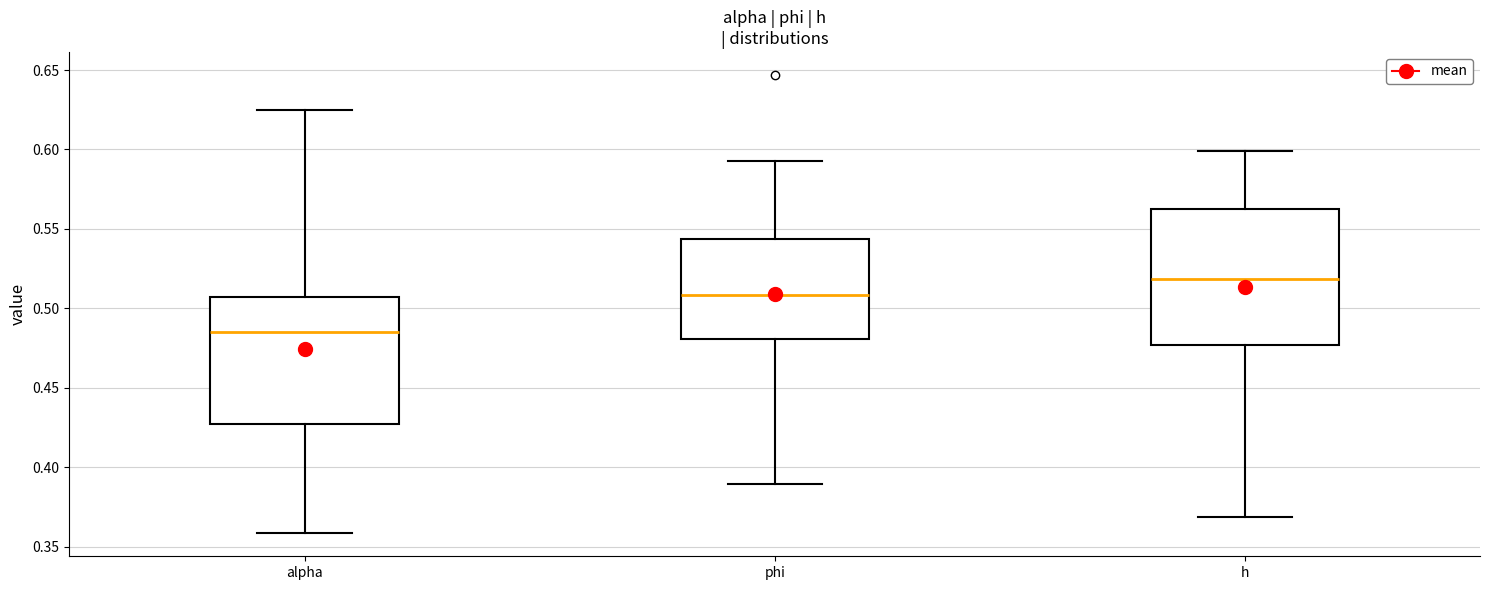

Which box is the tallest, from its lower edge to its upper edge?

h